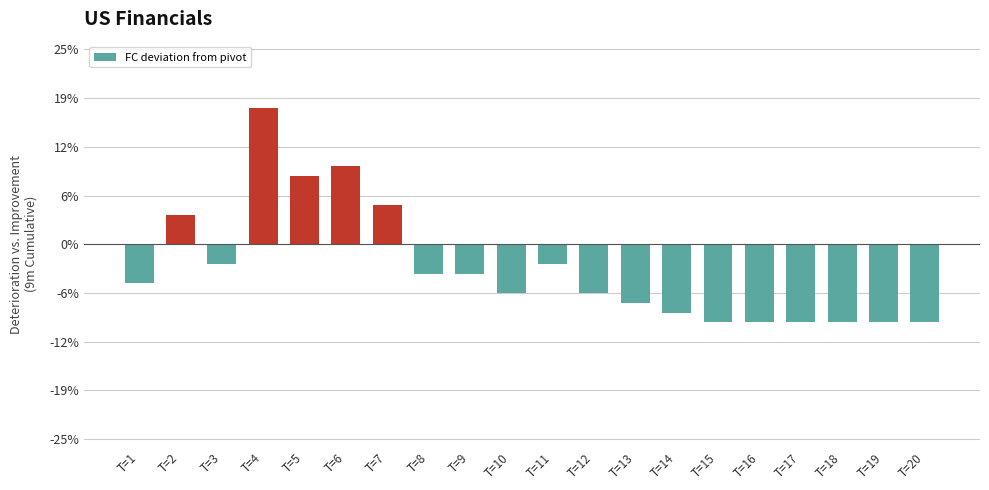

List the labels in order of value, largest first.

T=4, T=6, T=5, T=7, T=2, T=3, T=11, T=8, T=9, T=1, T=10, T=12, T=13, T=14, T=15, T=16, T=17, T=18, T=19, T=20